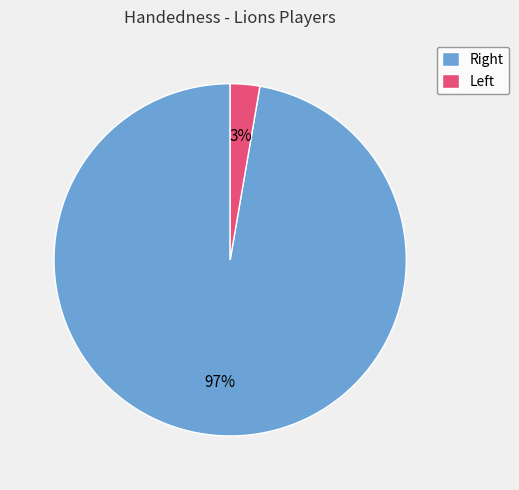

How many slices are in this pie chart?

2